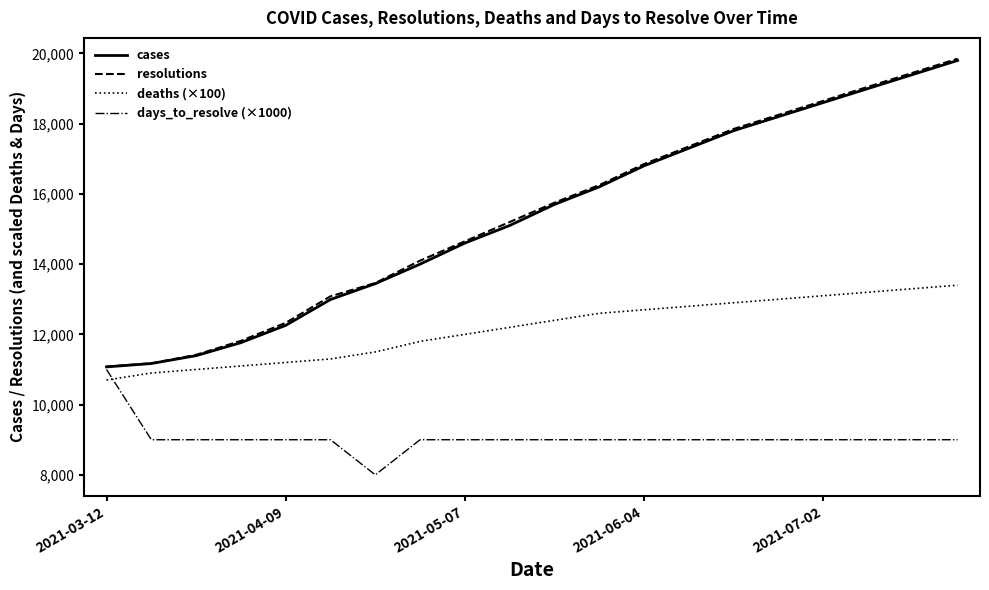

Which series has the largest range (max minus min)?

resolutions